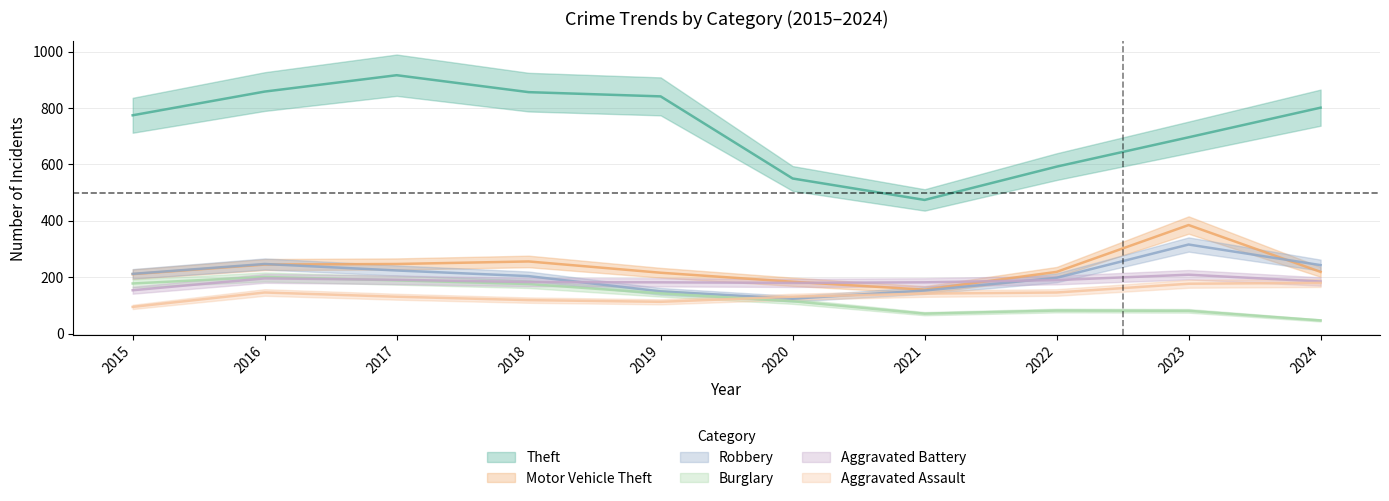

The Robbery series shows 143 at 2024. True or false?

False